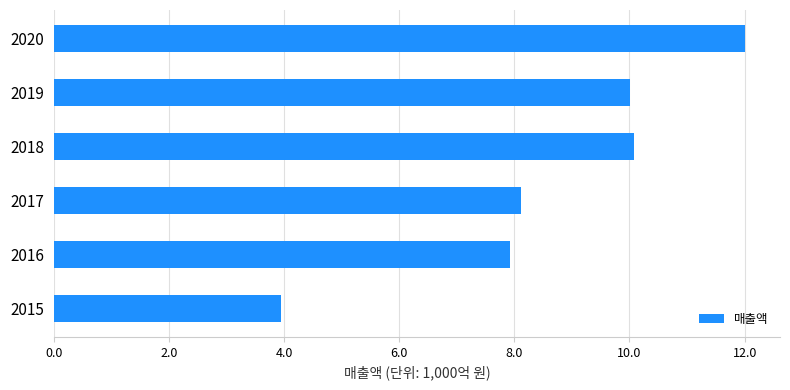

Are the bars horizontal?

Yes